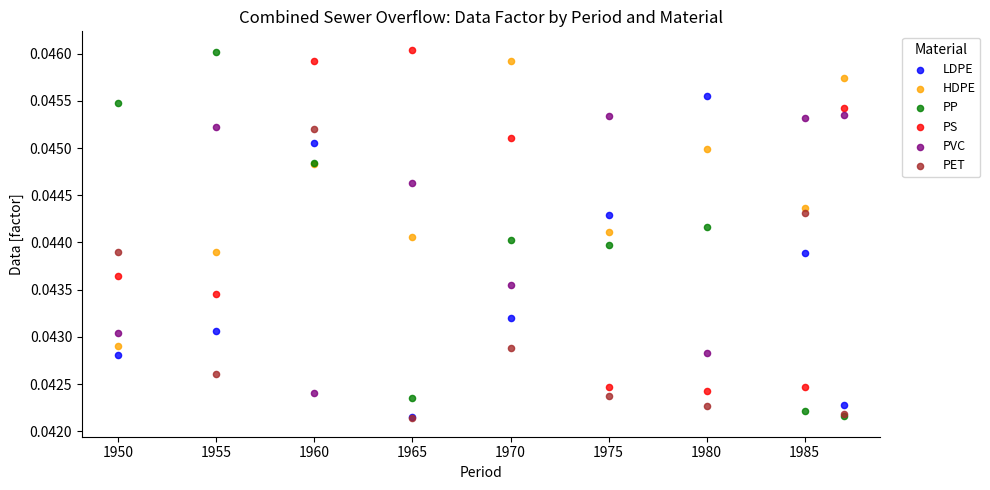

What are all the series names shown in the legend?

LDPE, HDPE, PP, PS, PVC, PET